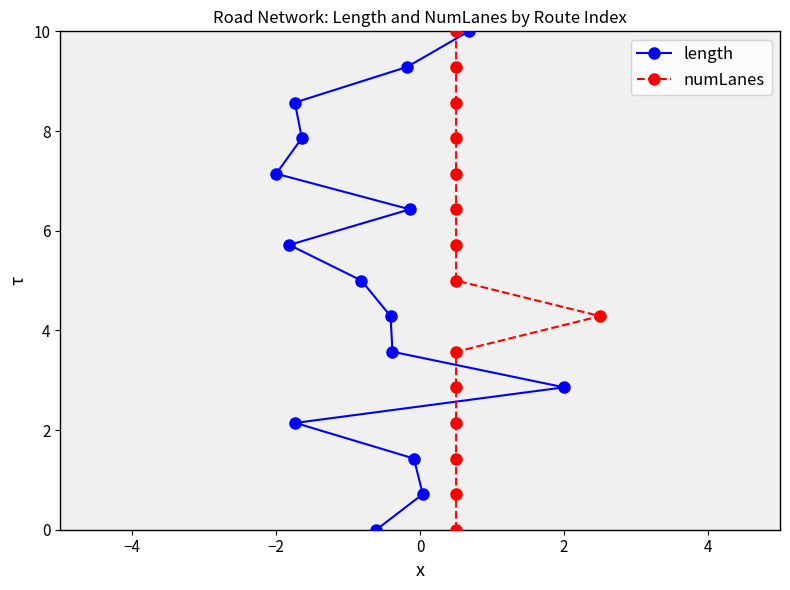

What is the difference between the maximum and second lowest values in the length series?

9.3